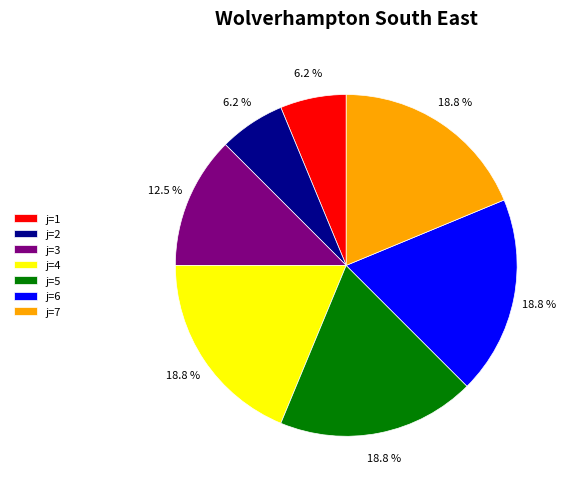

Do j=3 and j=2 together represent more than half of the pie?

No